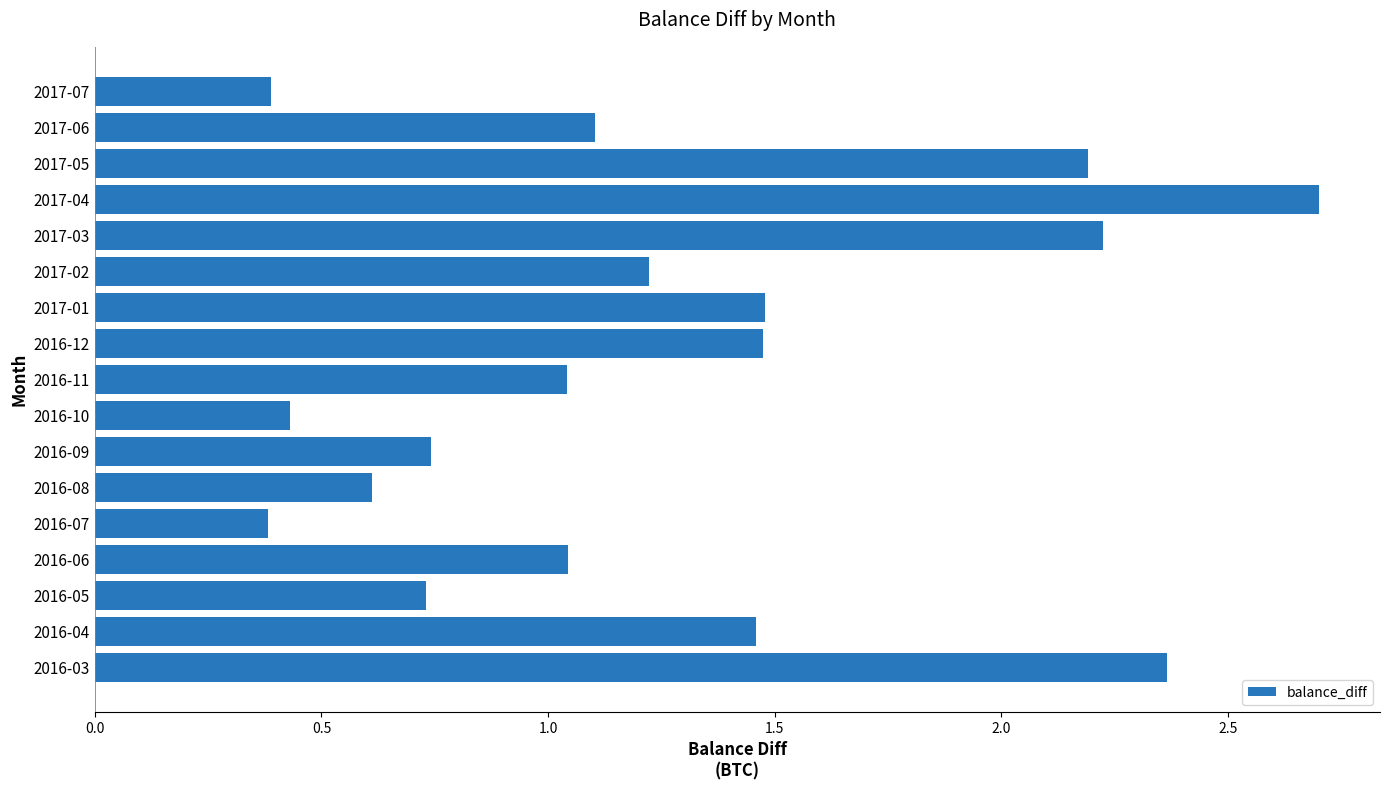

How many bars are there in total?

17